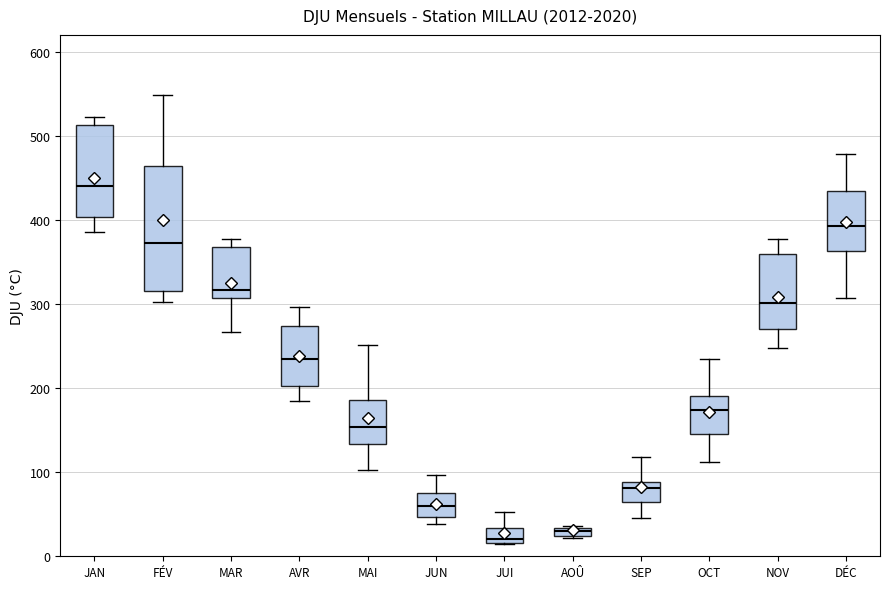

Which box's median line is the highest?

JAN